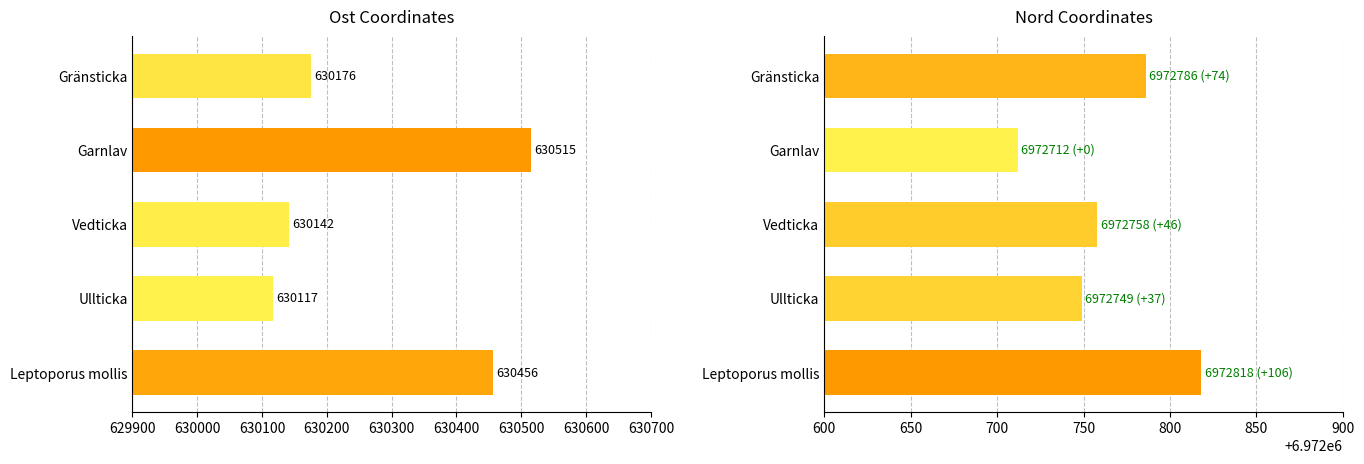

What is the maximum value for Ost?

630515